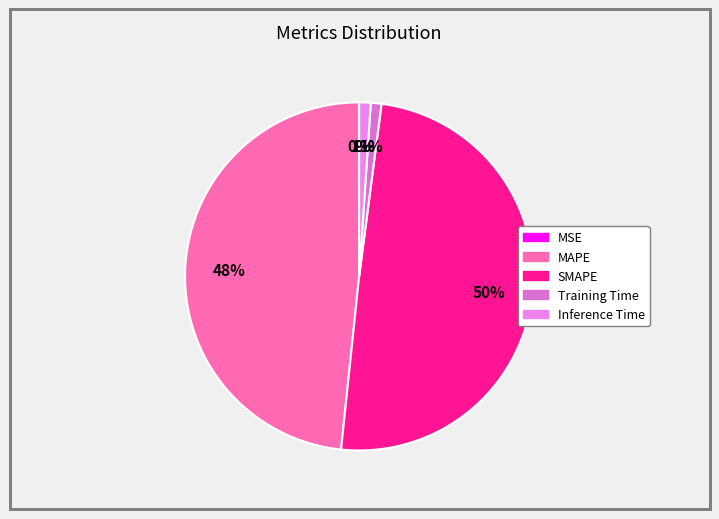

Is there a majority slice in this chart?

No